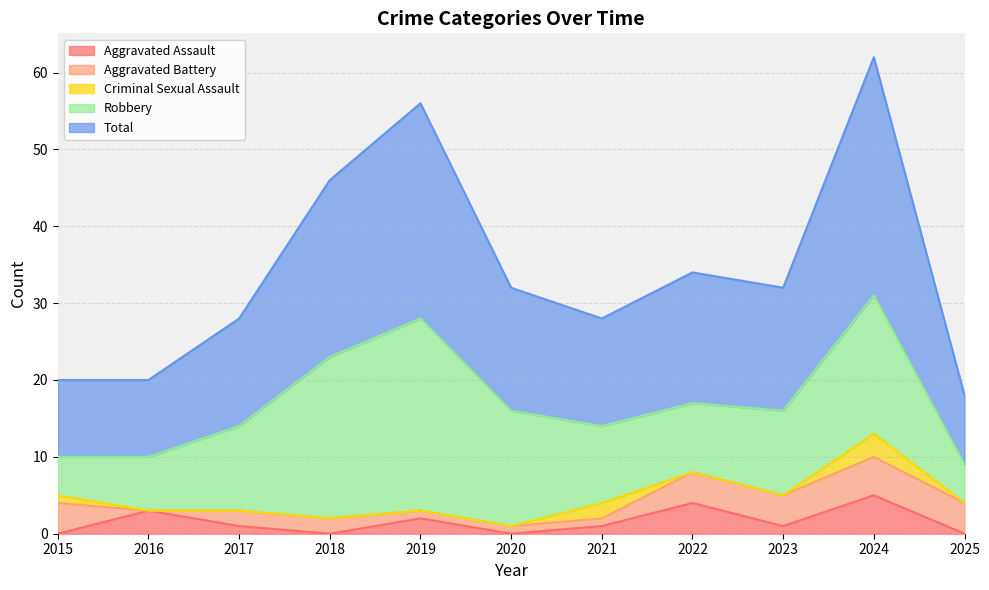

Which series has the largest range (max minus min)?

Total